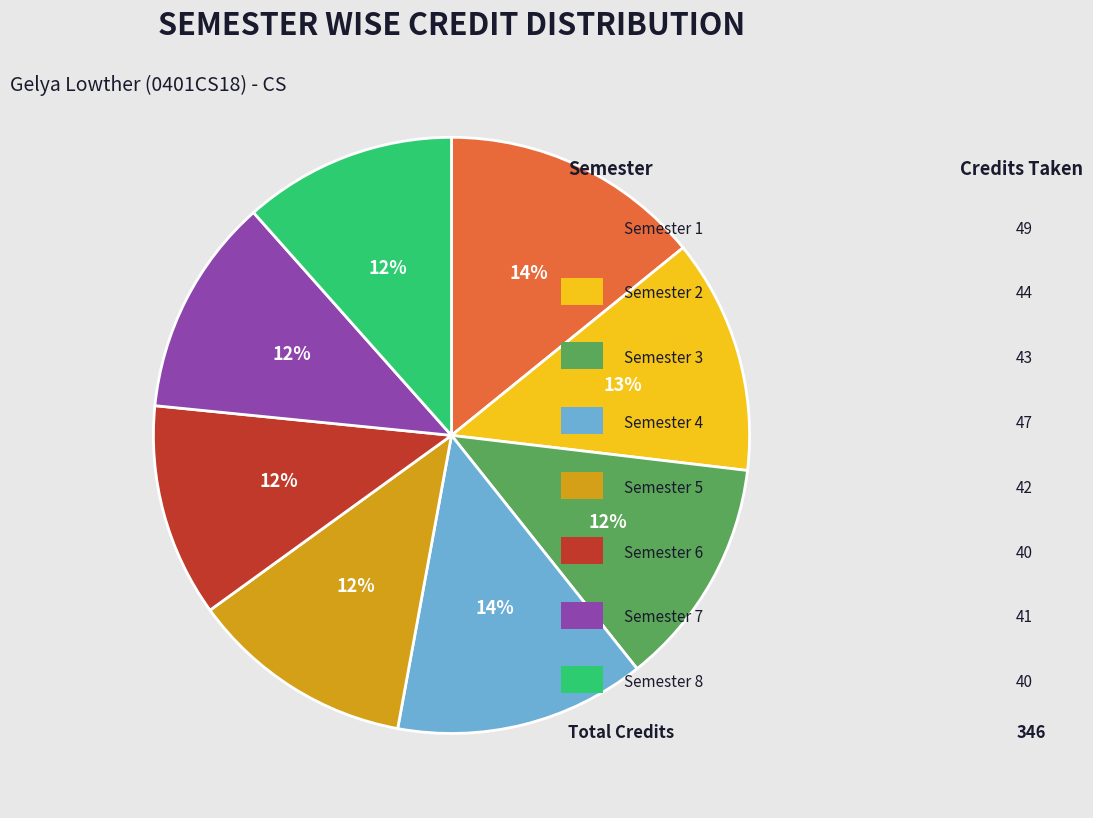

Does any single category account for the majority?

No